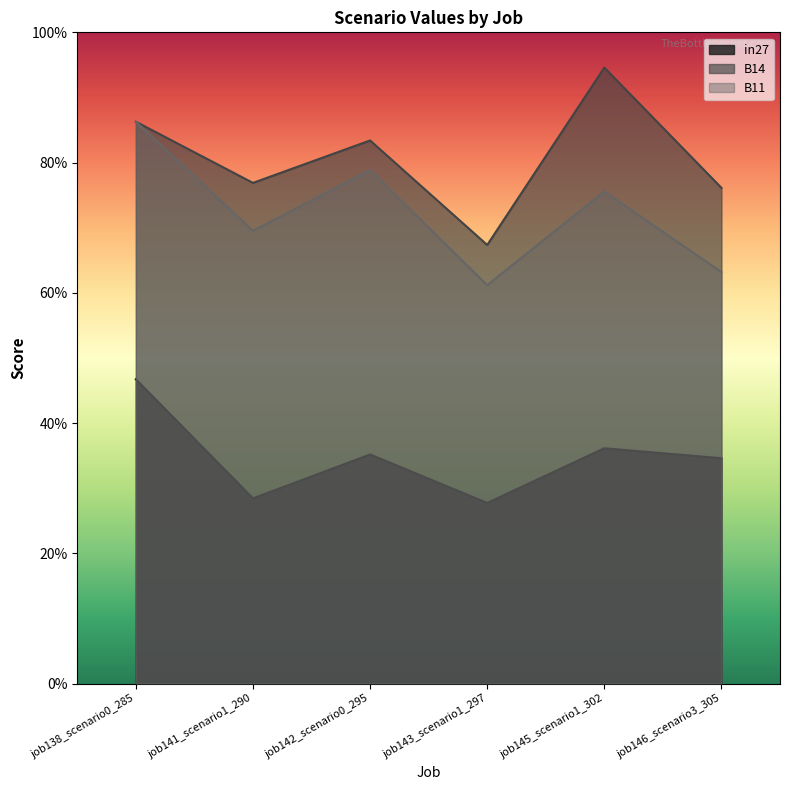

What is the average value of the B14 series?

0.8